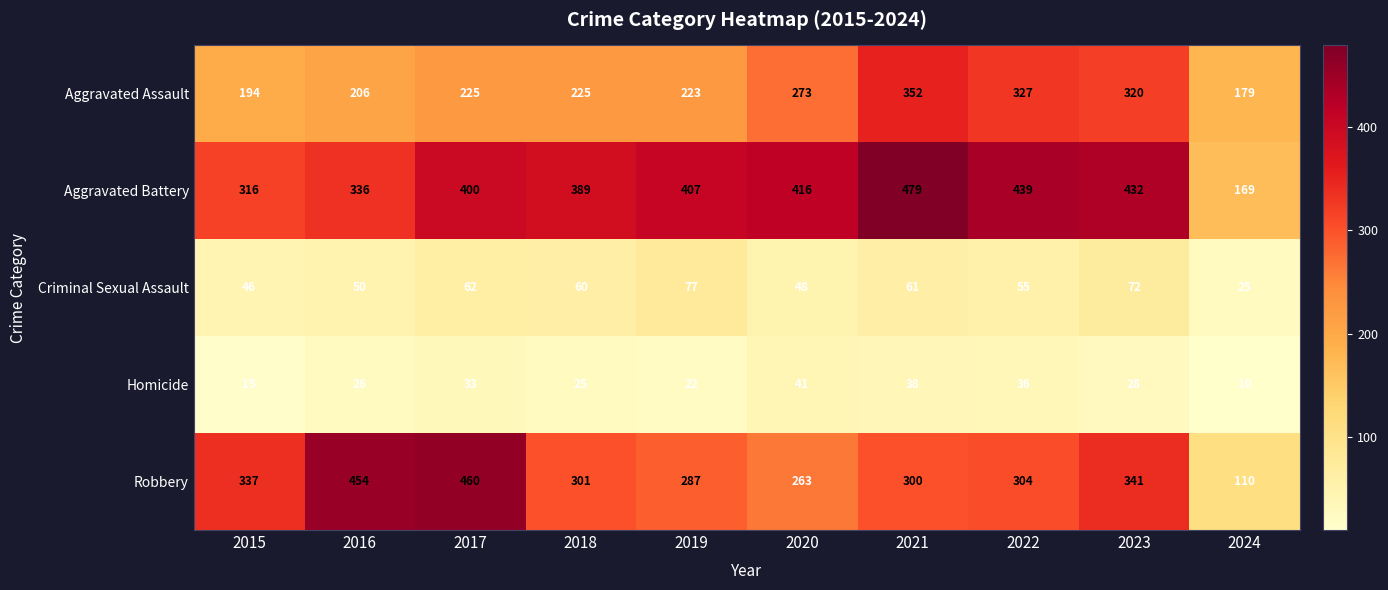

Rank the series by their maximum value, from highest to lowest.

Aggravated Battery, Robbery, Aggravated Assault, Criminal Sexual Assault, Homicide